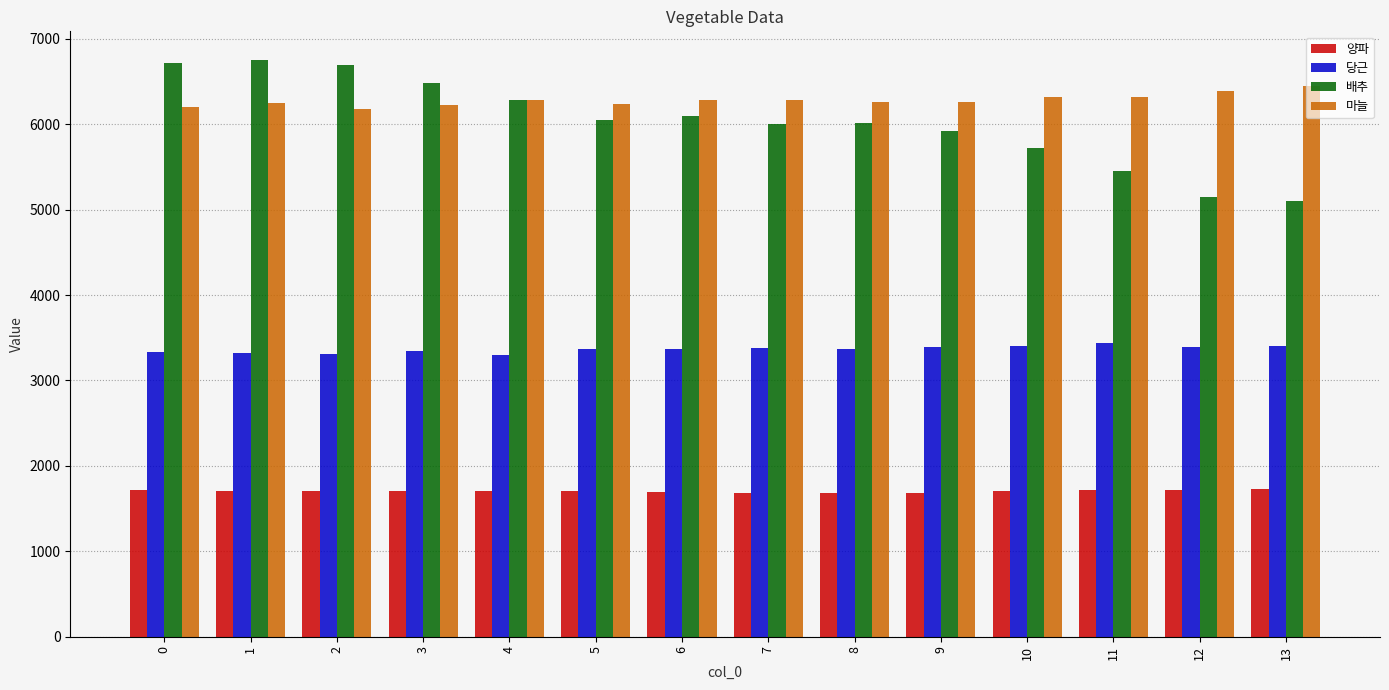

What is the sum of the 당근 values at 6 and 11?

6797.8